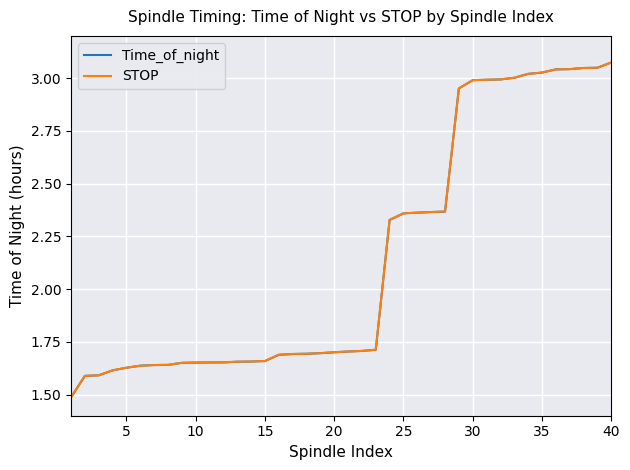

What is the sum of all STOP values?

86.0